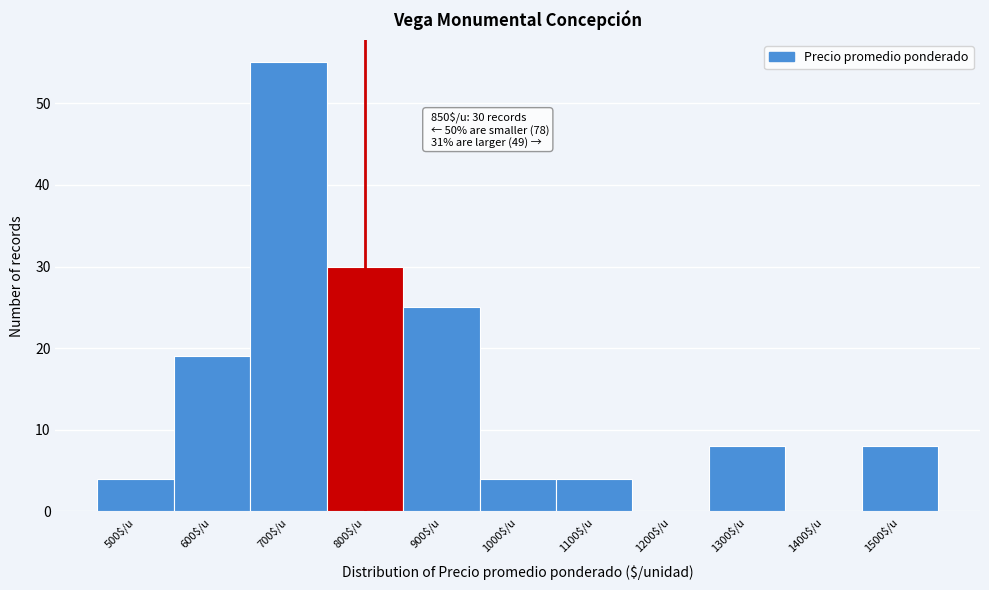

The value at 1200$/u is 0. True or false?

True